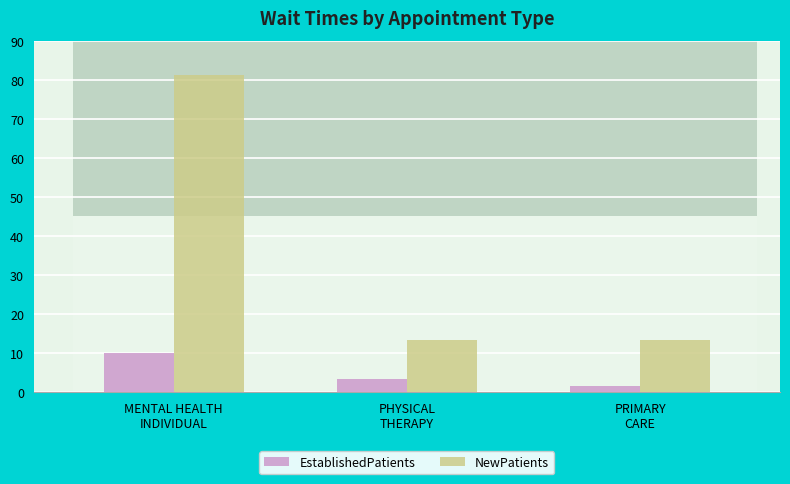

Reading left to right, transcribe all the data shown in this chart.

EstablishedPatients: 10.0	3.4	1.5
NewPatients: 81.3	13.3	13.4